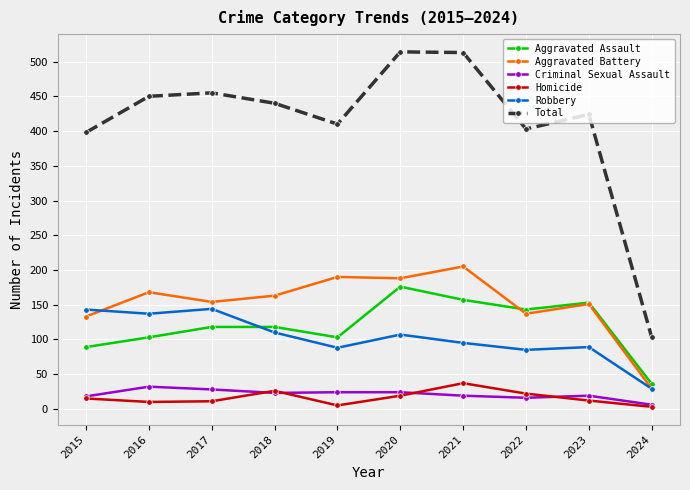

What is the total value across all series at 2019?

820